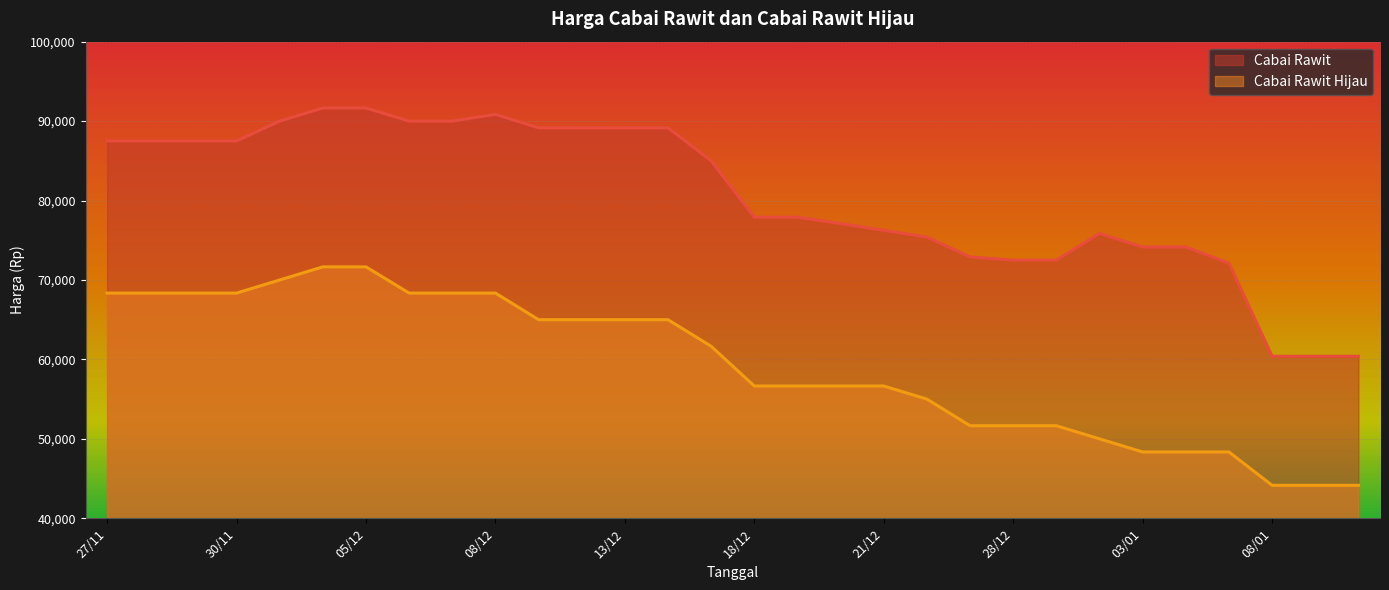

What is the sum of all Cabai Rawit values?

2415650